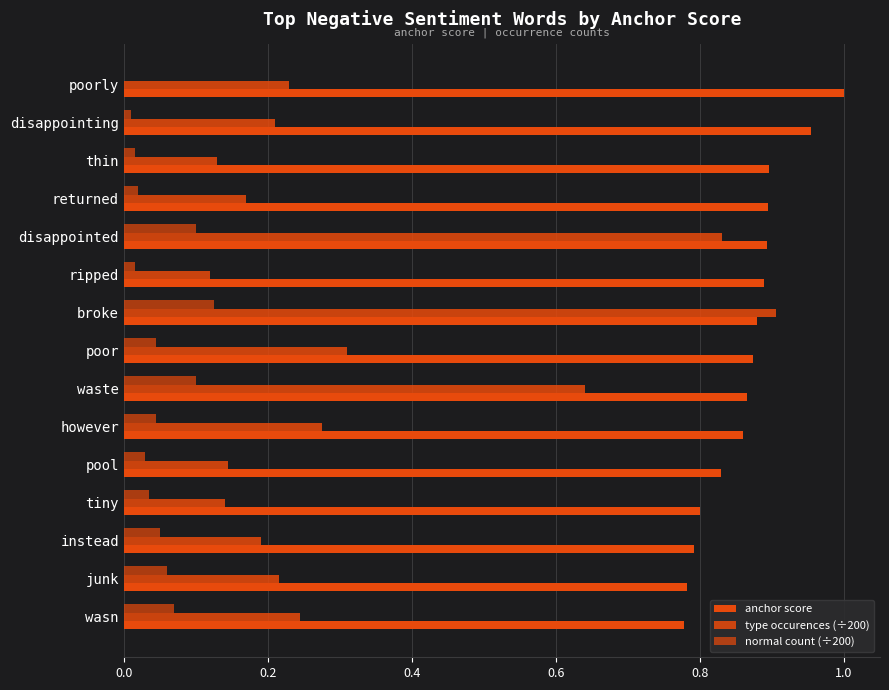

How many values in the normal count (÷200) series exceed 0?

14